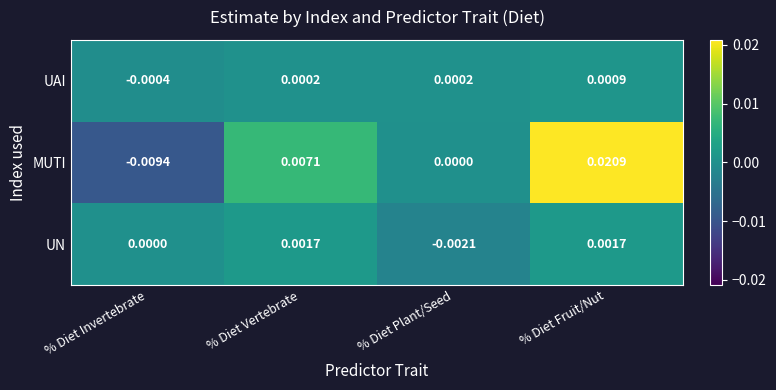

How many series are shown in this chart?

3